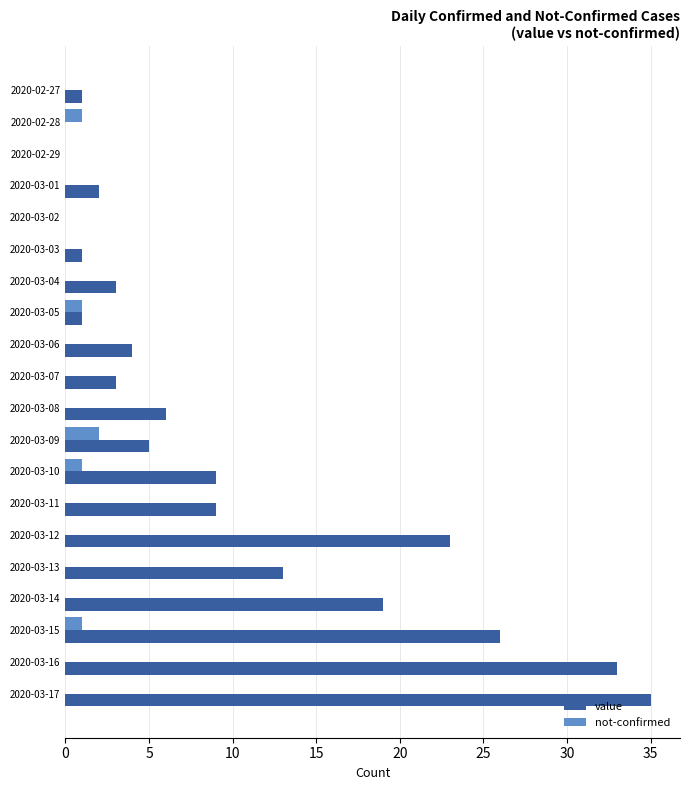

The not-confirmed series shows 0 at 2020-03-03. True or false?

True